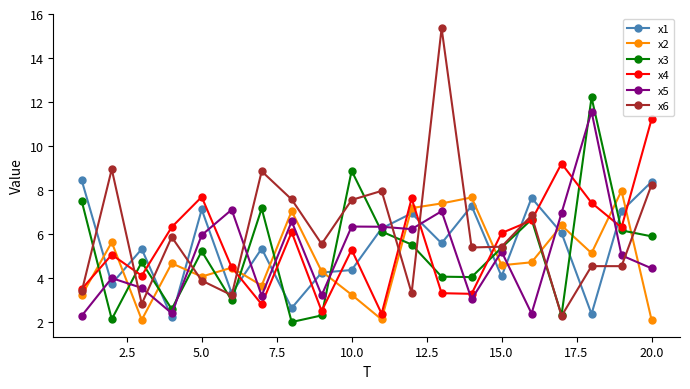

Which series ends up on top after the final intersection of x2 and x1?

x1